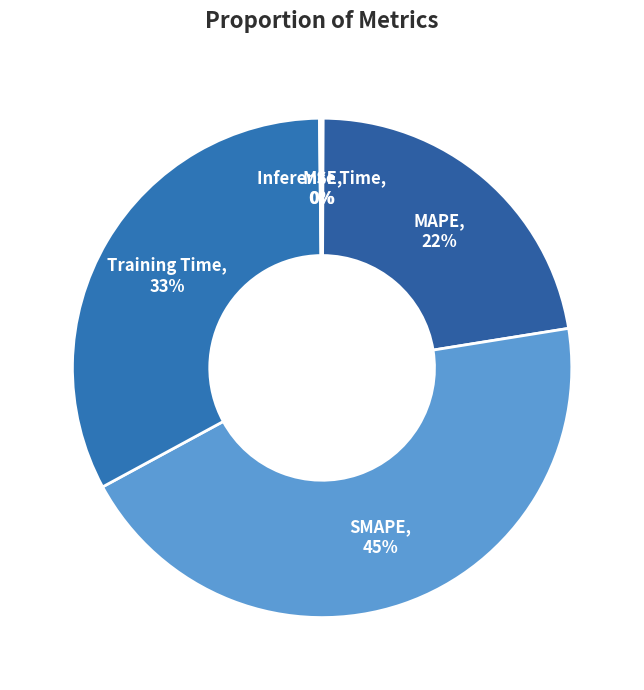

To the nearest percent, what is the combined percentage of MAPE and SMAPE?

67%